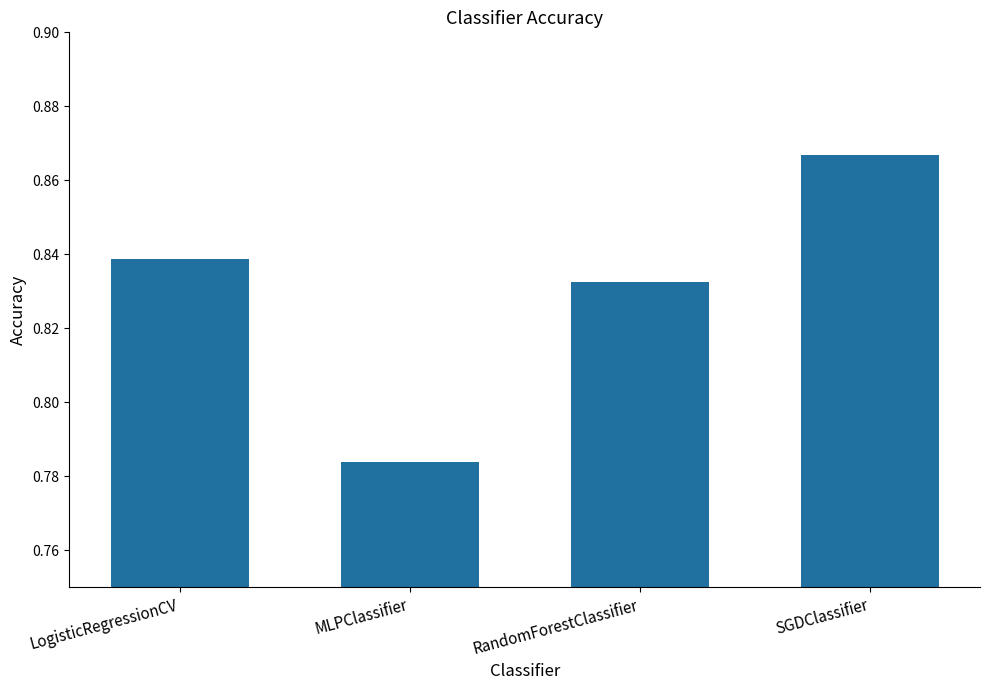

Does the chart contain stacked bars?

No